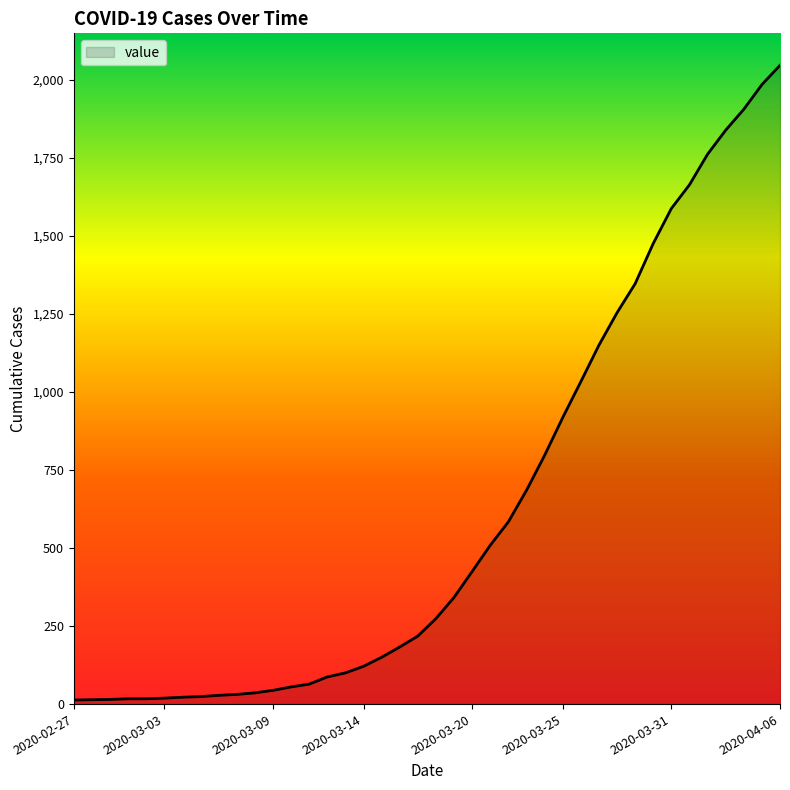

What is the maximum value shown in the chart?

2047